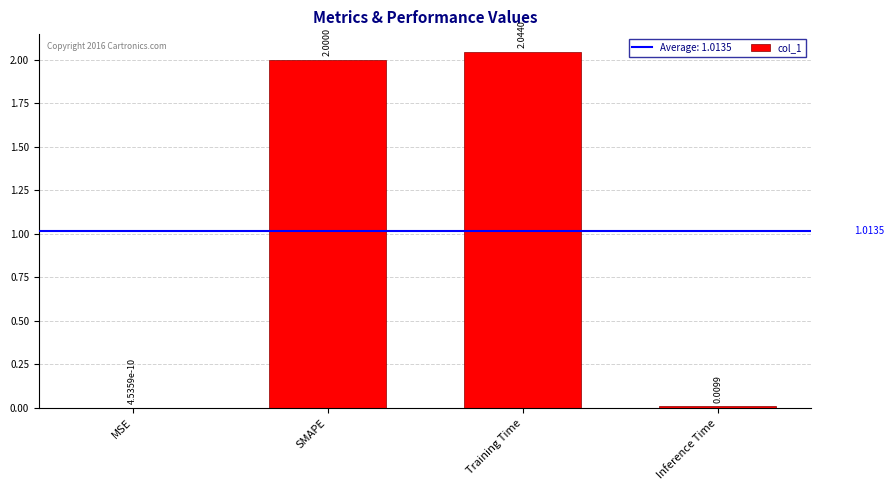

Count the number of data series in this chart.

1